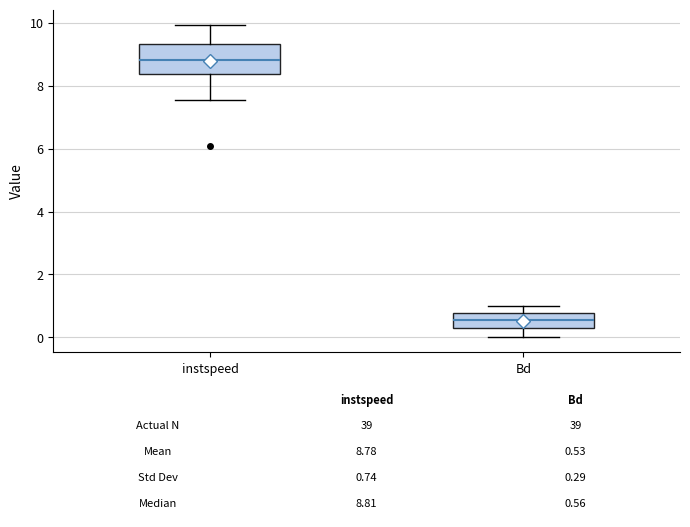

Comparing the boxes themselves (not the whiskers), which one is the tallest?

instspeed